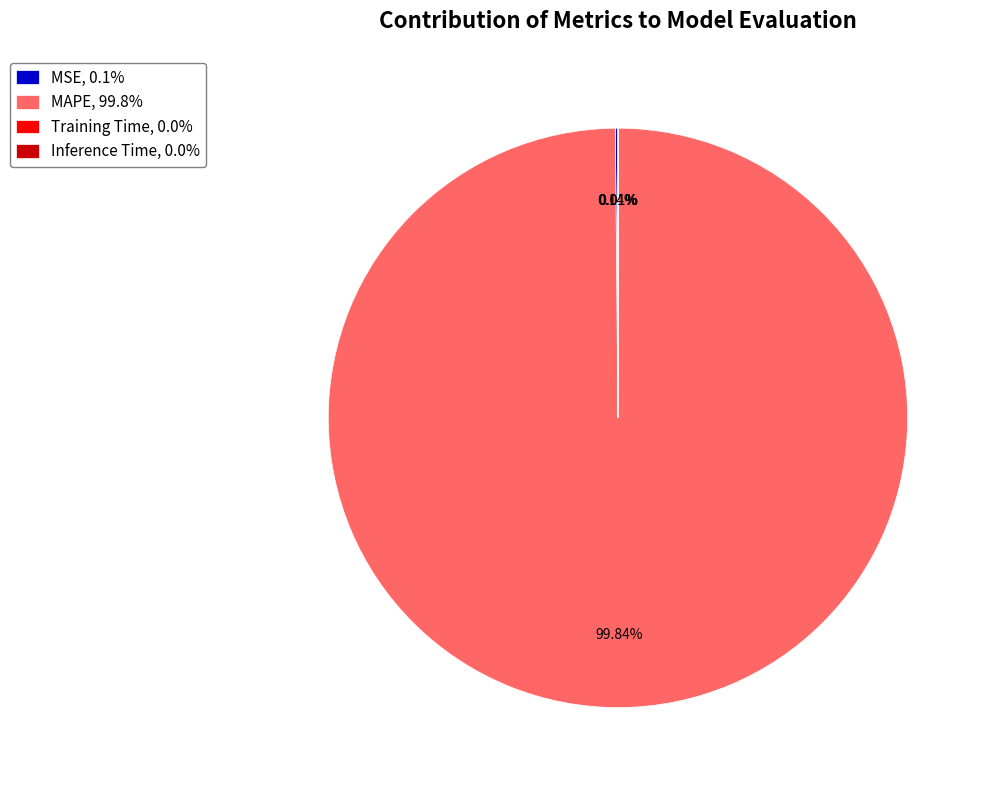

Is there any slice that represents more than half of the pie?

Yes